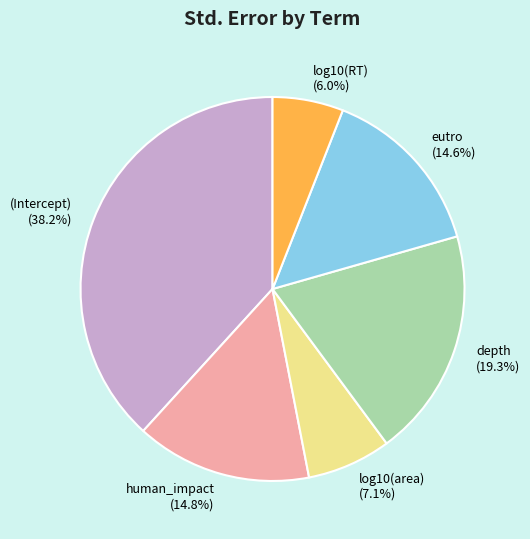

Which category has the smallest portion of the pie?

log10(RT)